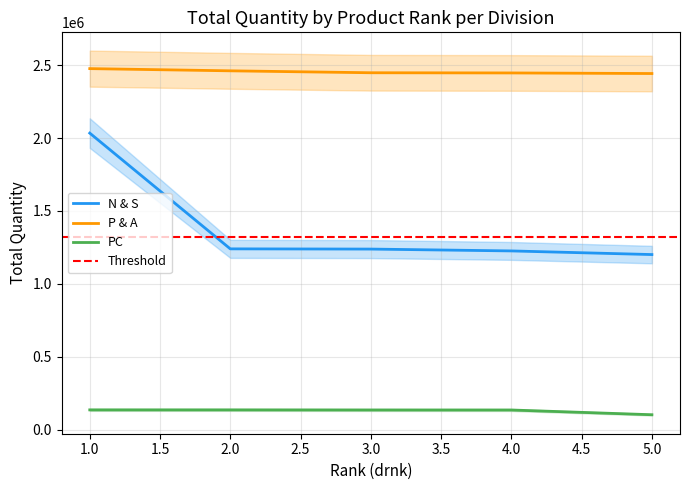

At 4, list the series in order from smallest to largest.

PC, N & S, P & A